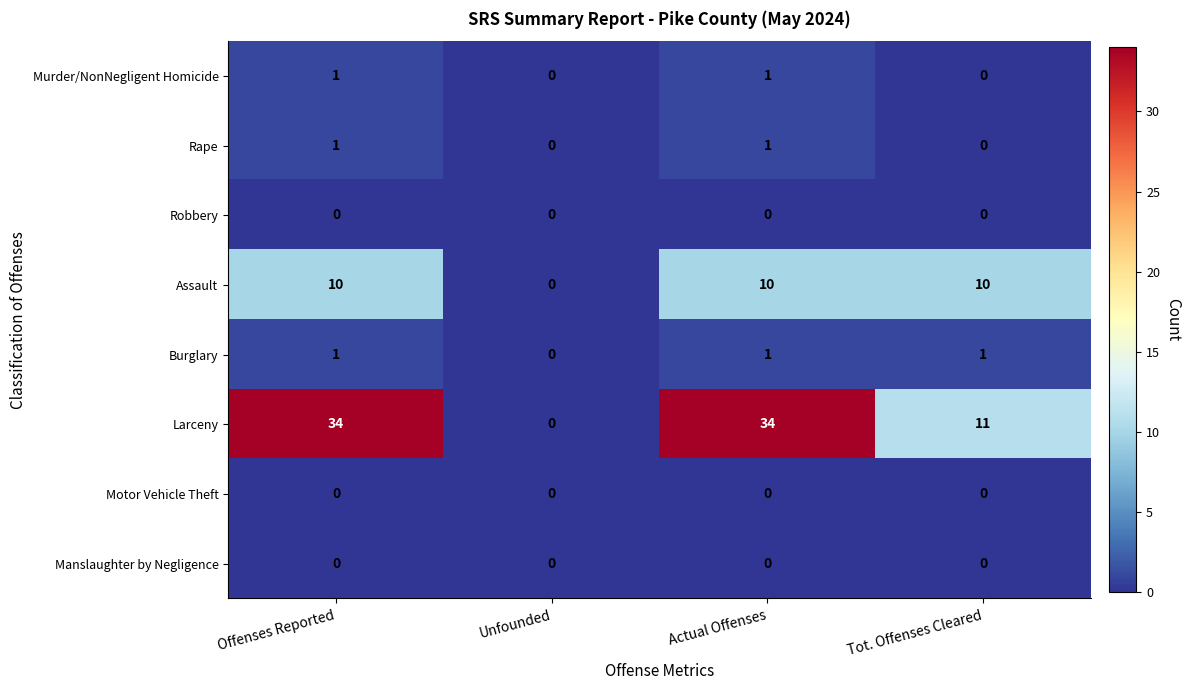

The Motor Vehicle Theft series shows 0 at Actual Offenses. True or false?

True